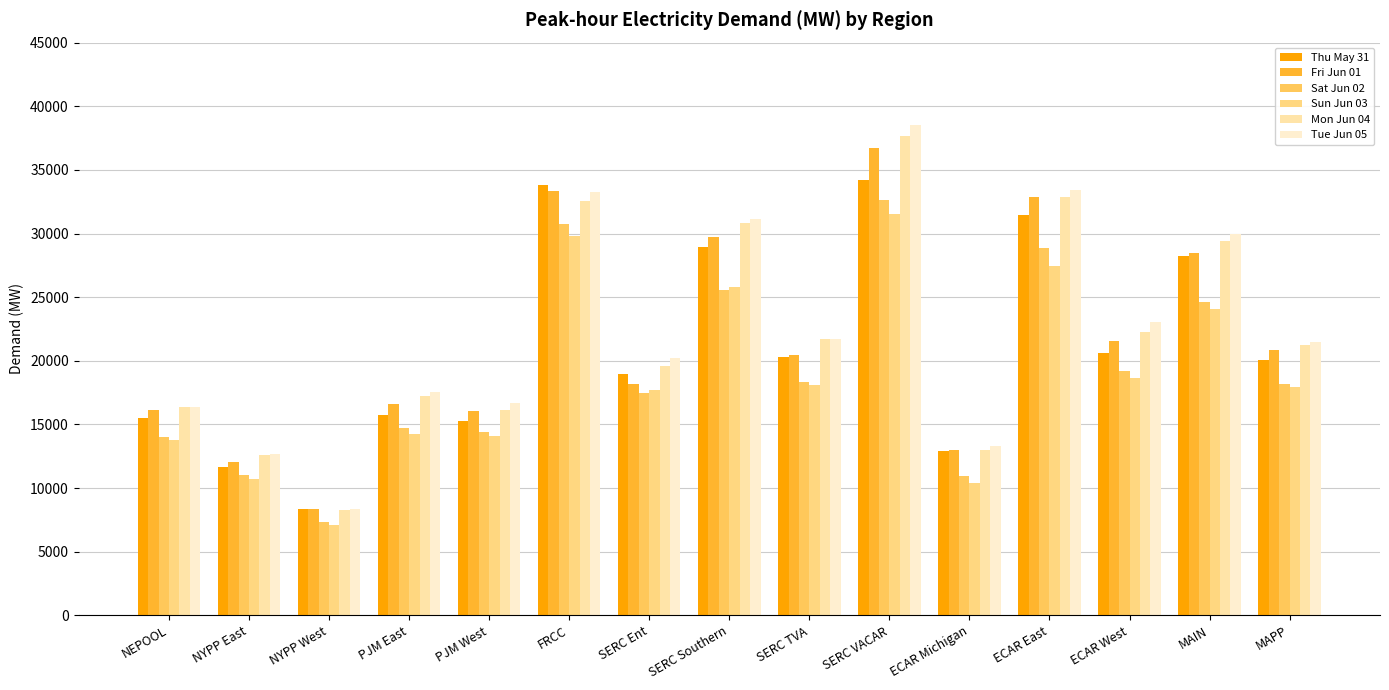

What is the difference between the highest and lowest values at ECAR West?

4457.1